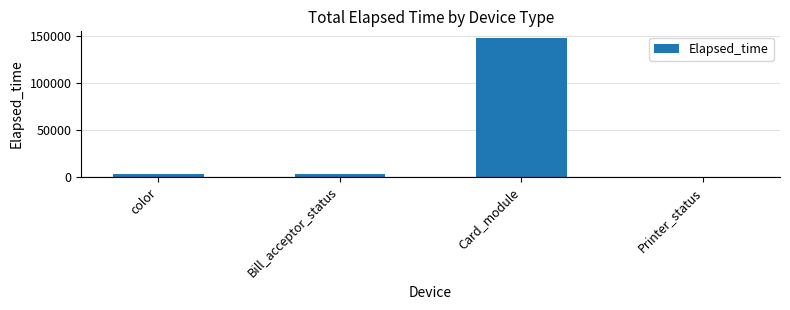

Which category has the highest value across all series?

Card_module